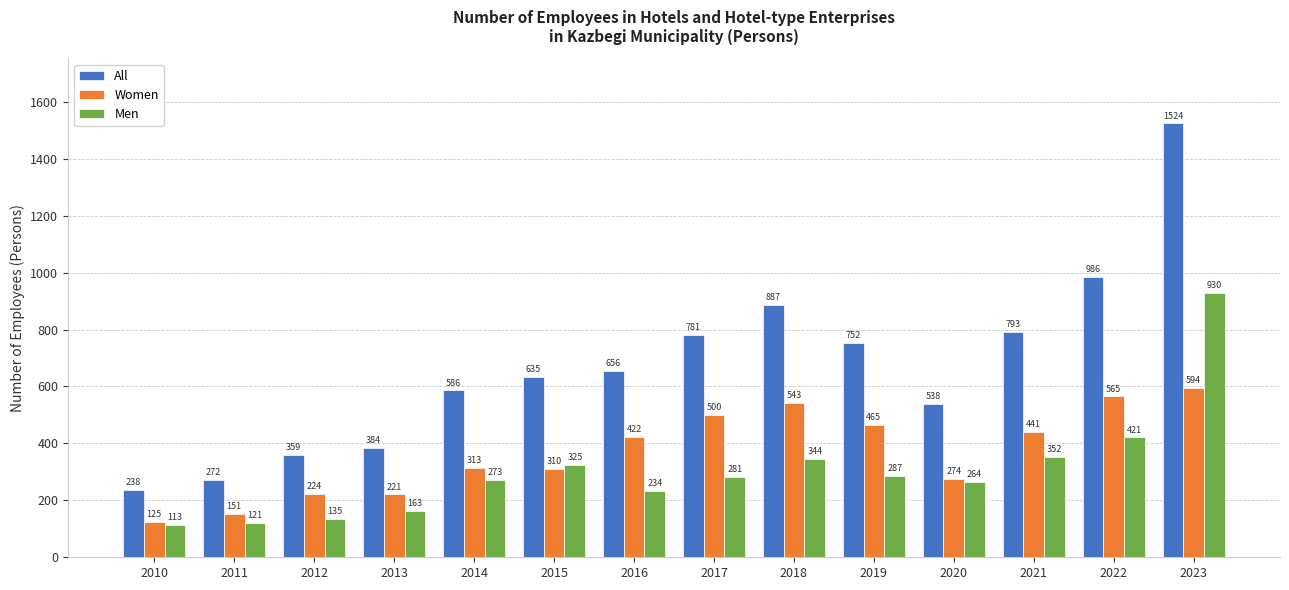

How many groups of bars are there?

14